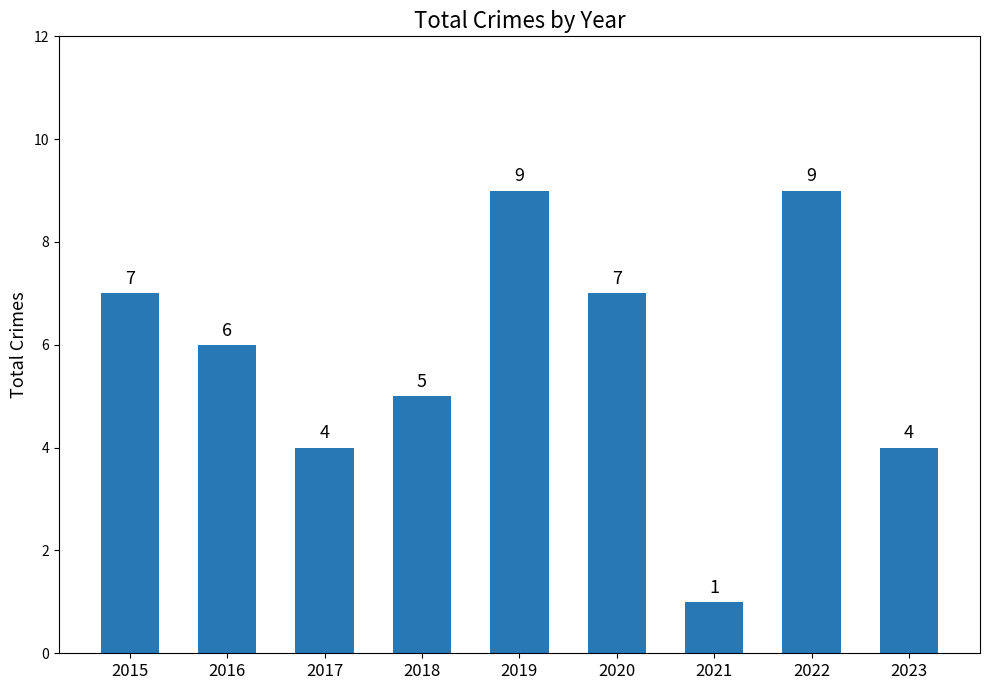

What is the approximate value at 2023?

4